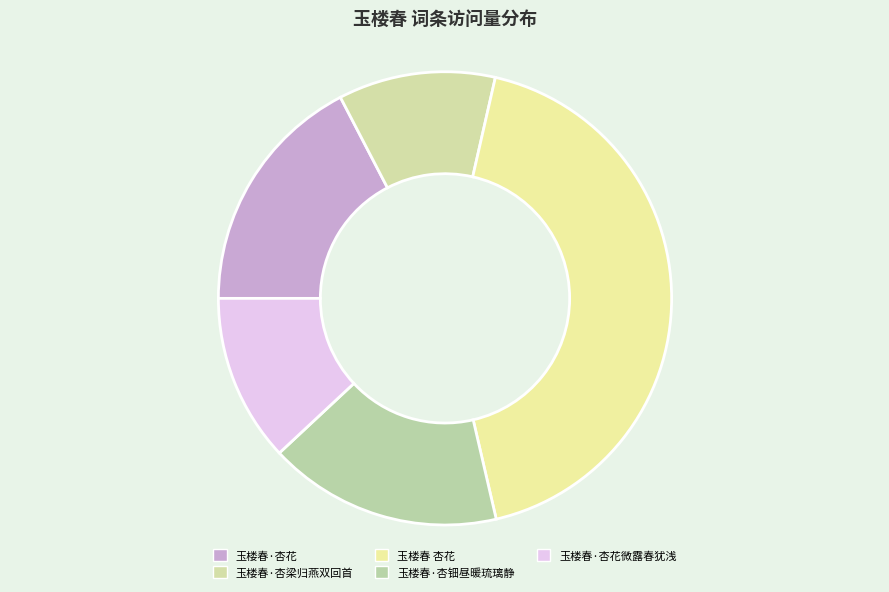

Is there a majority slice in this chart?

No